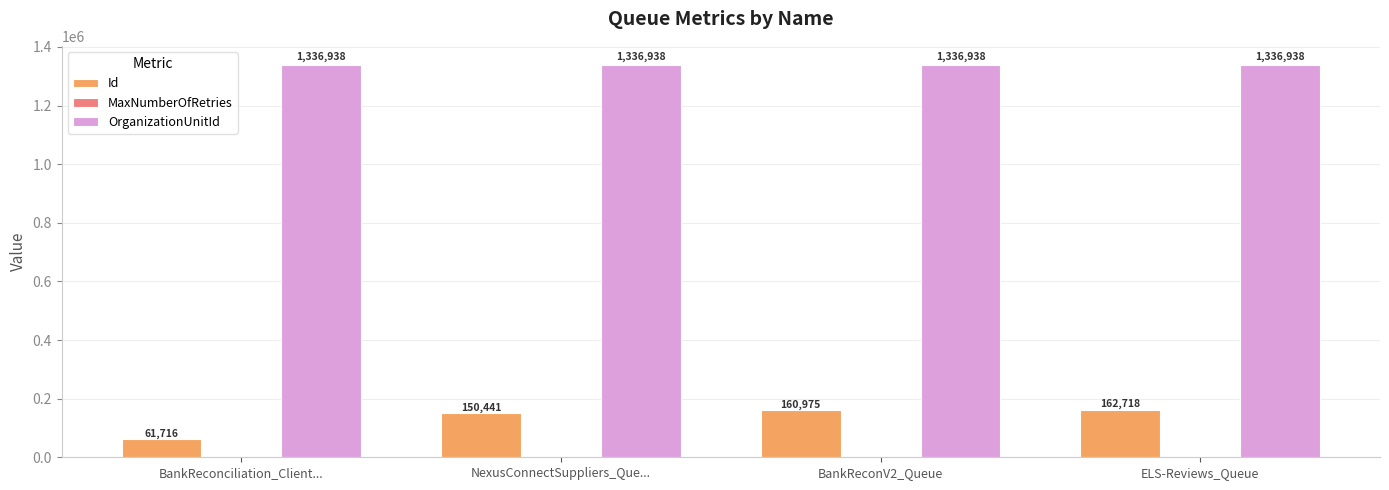

At which category is the sum across all series the highest?

ELS-Reviews_Queue